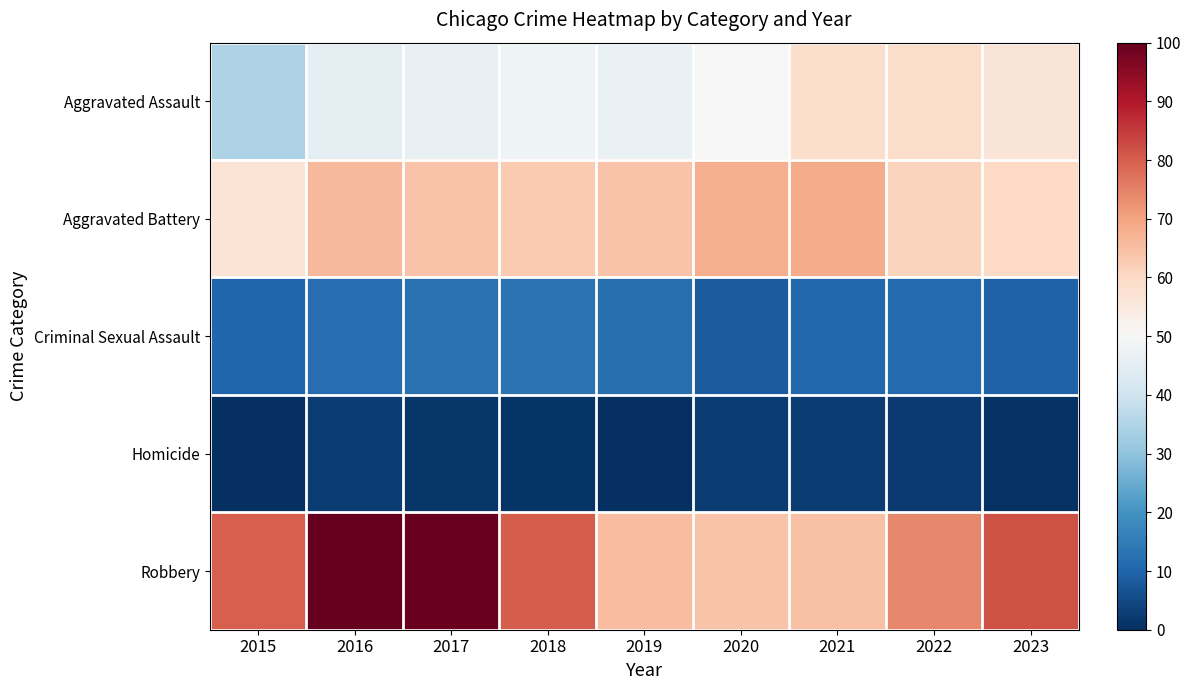

What is the spread (max minus min) of values at 2018?

79.3